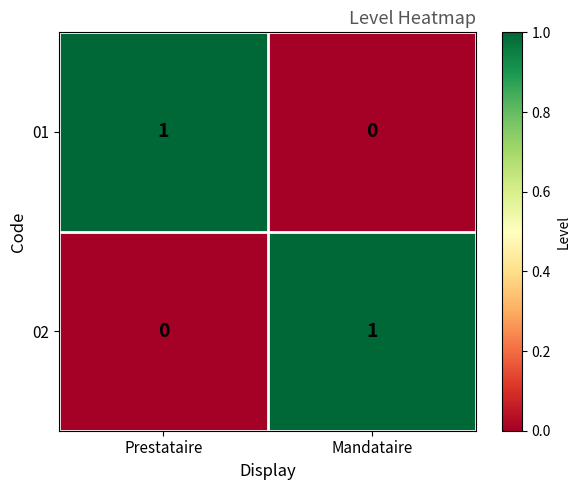

Reading left to right, list all the values displayed in this chart.

01: Prestataire=1	Mandataire=0
02: Prestataire=0	Mandataire=1